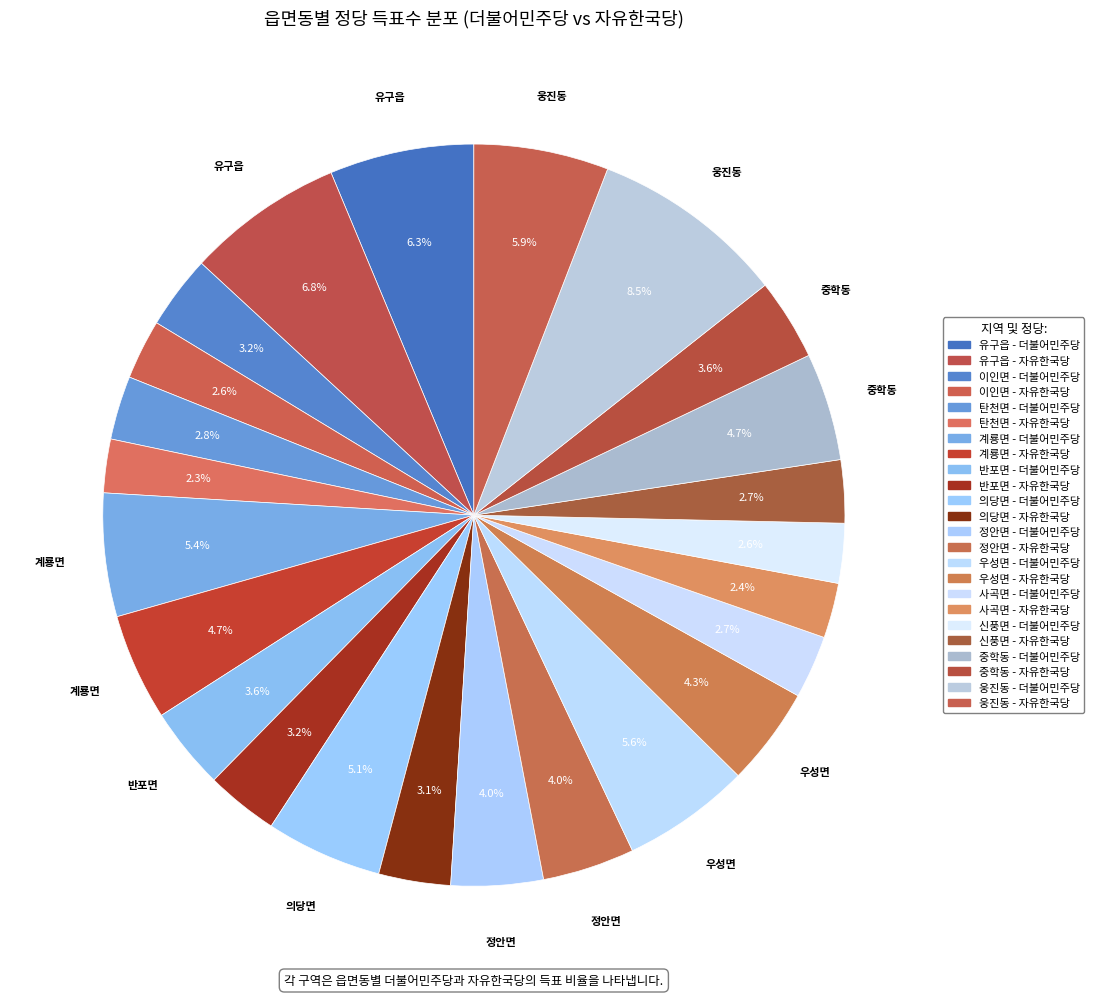

Count the number of slices in the pie.

24